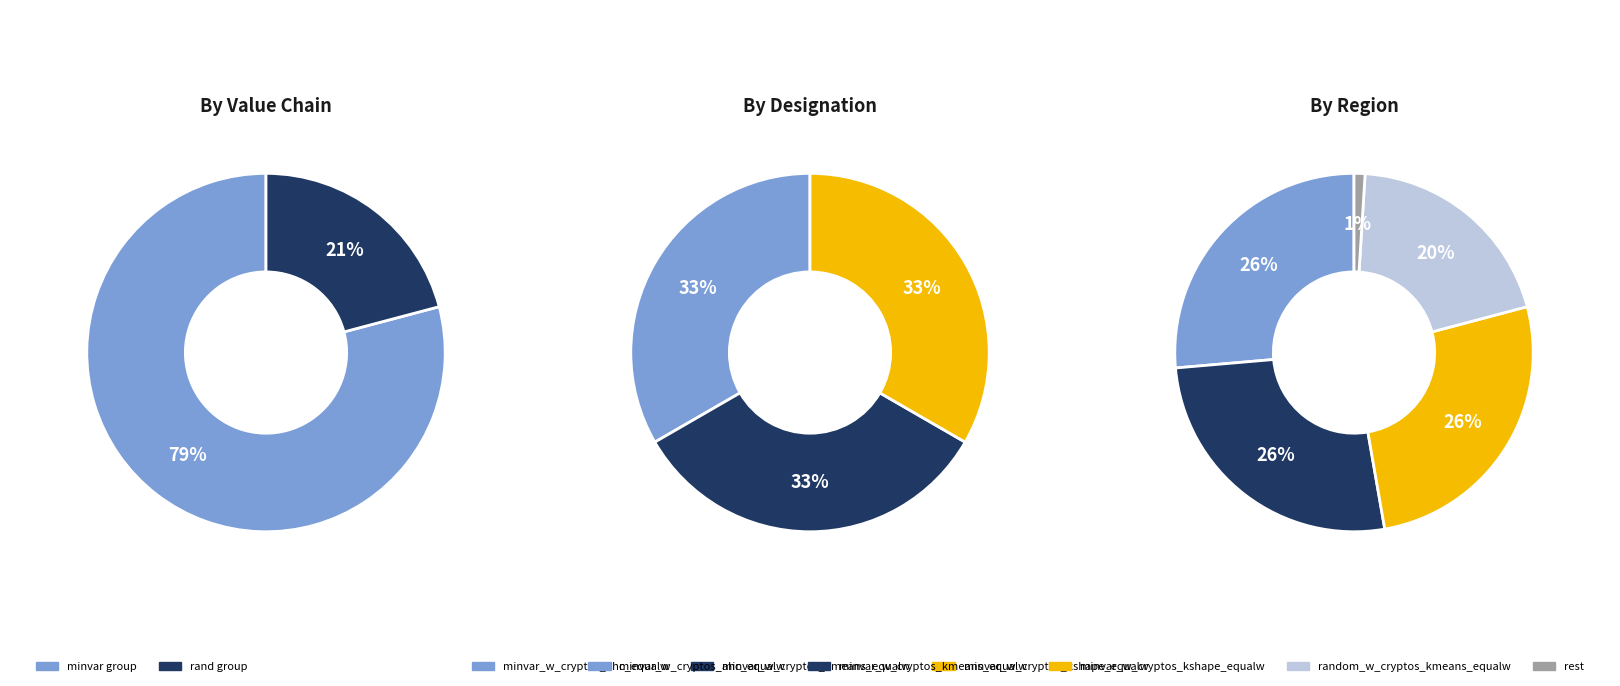

What percentage is the minvar_w_cryptos_kmeans_equalw slice, to the nearest percent?

26%